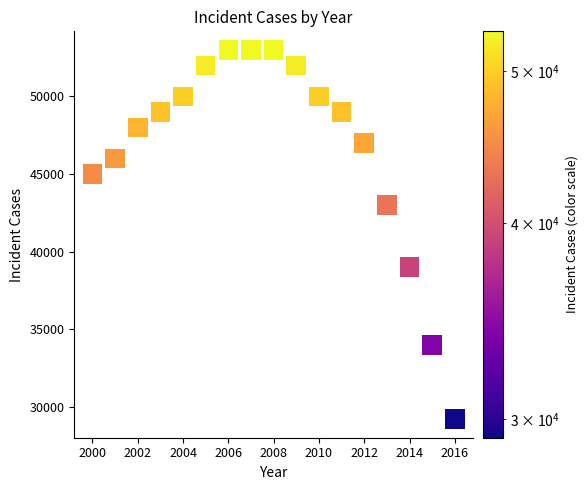

What is the range of Y values (max minus min)?

23800